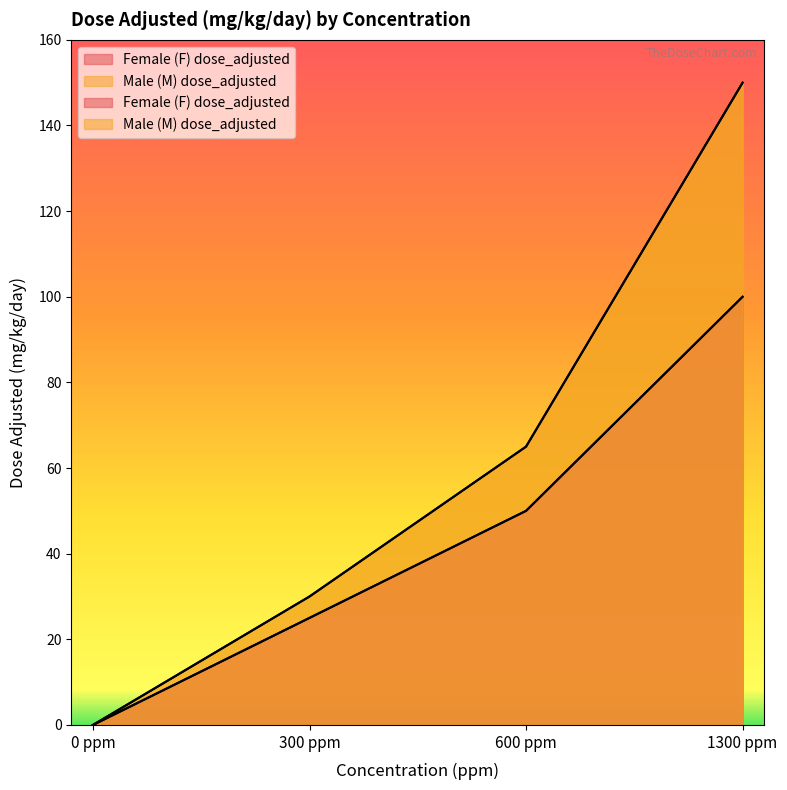

Does the chart display data point markers on the line(s)?

No